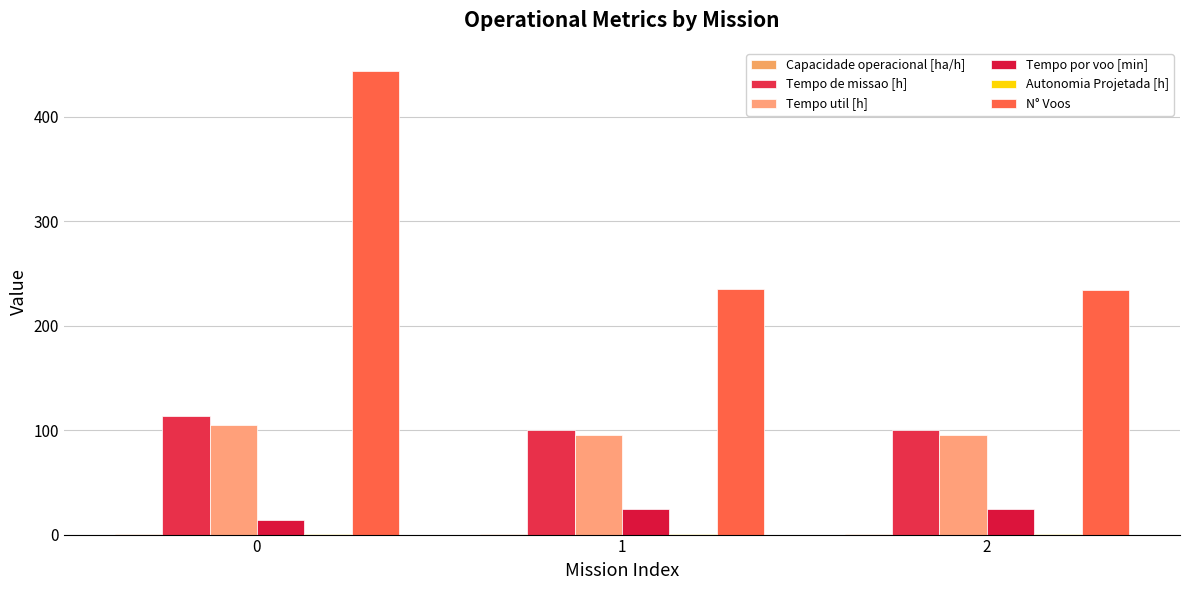

The Autonomia Projetada [h] series shows 0.6 at 1. True or false?

True